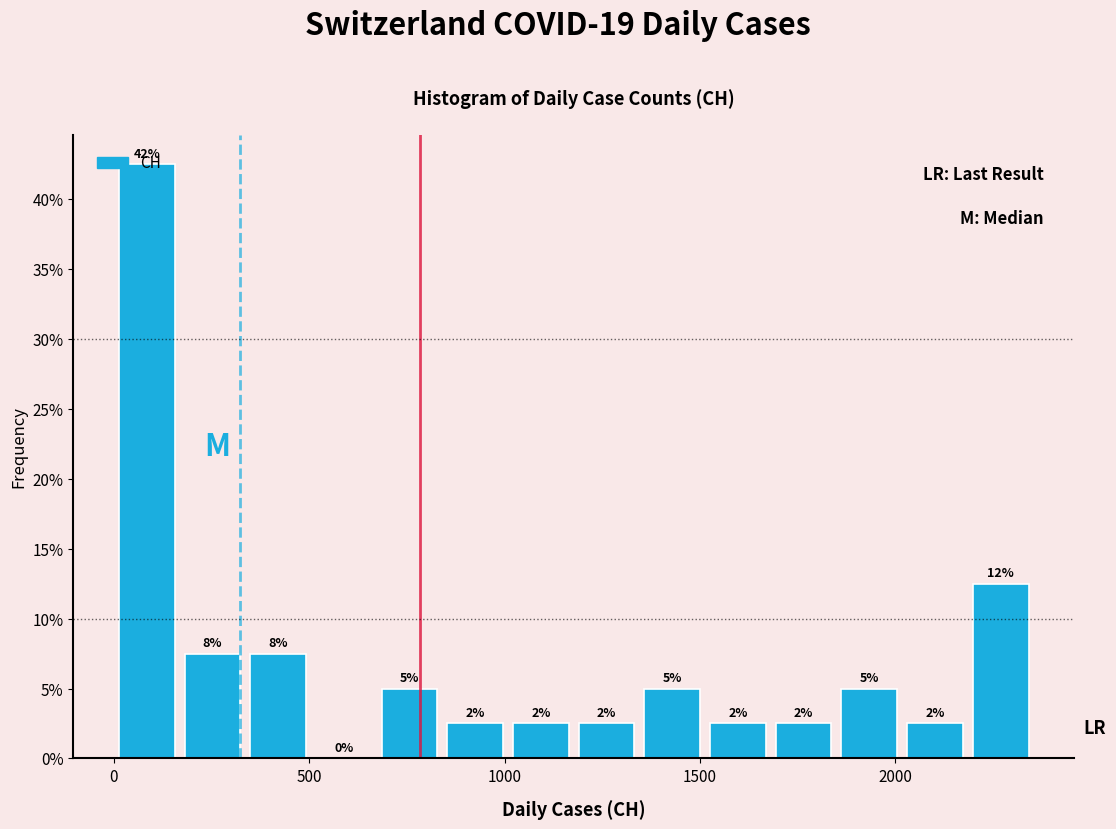

Read against the x-axis, roughly where is the centre of the tallest bar?

100